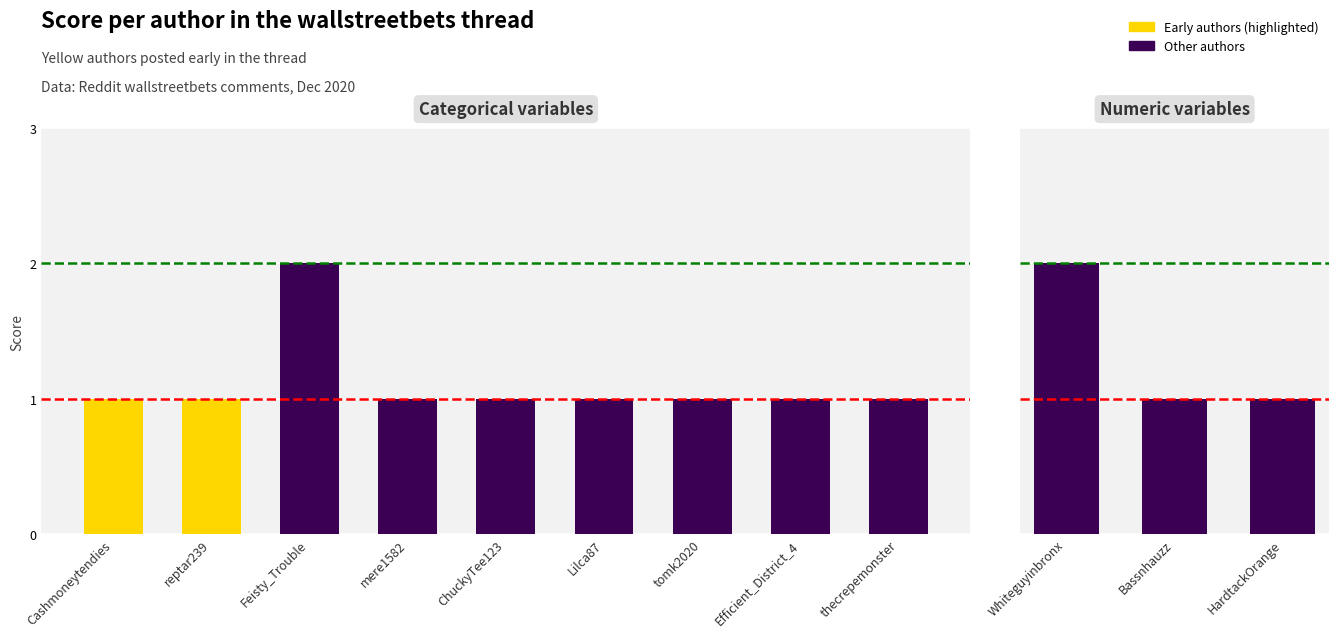

What is the difference between the maximum and minimum values?

1